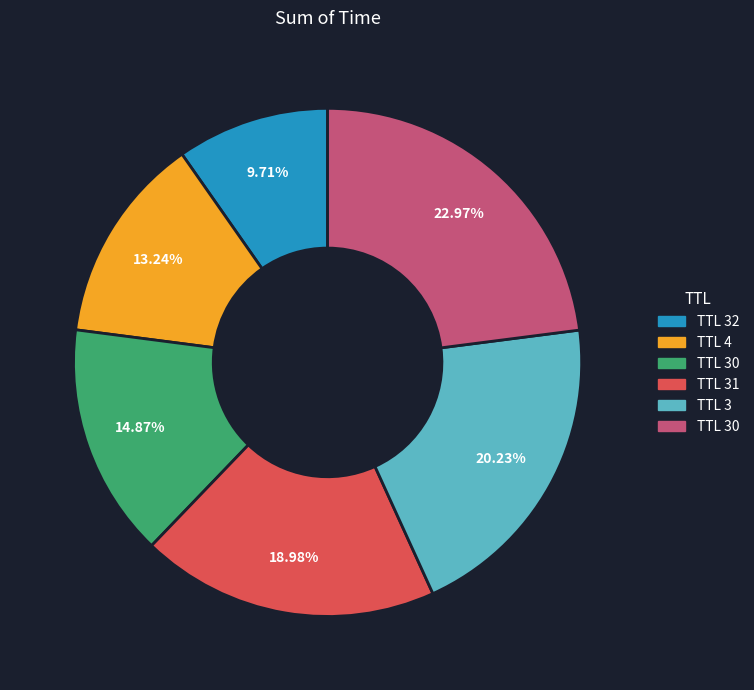

Does any single category account for the majority?

No